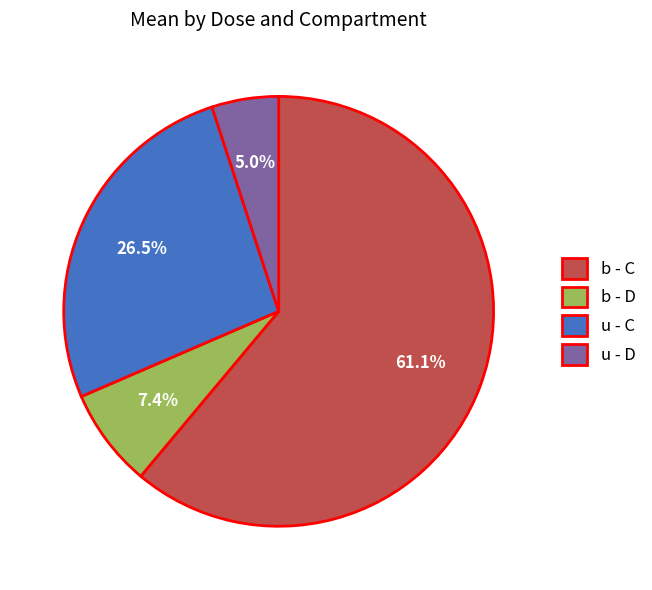

Do u - D and b - C together represent more than half of the pie?

Yes